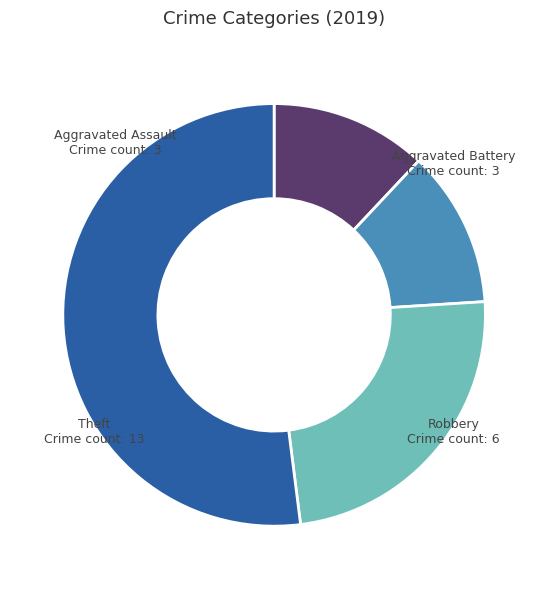

Does any single category account for the majority?

Yes